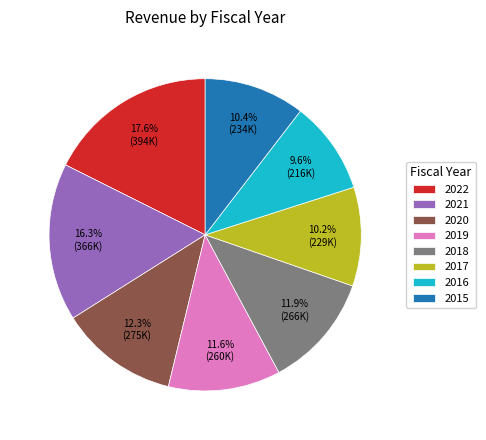

What portion of the pie excludes 2017?

89.8%